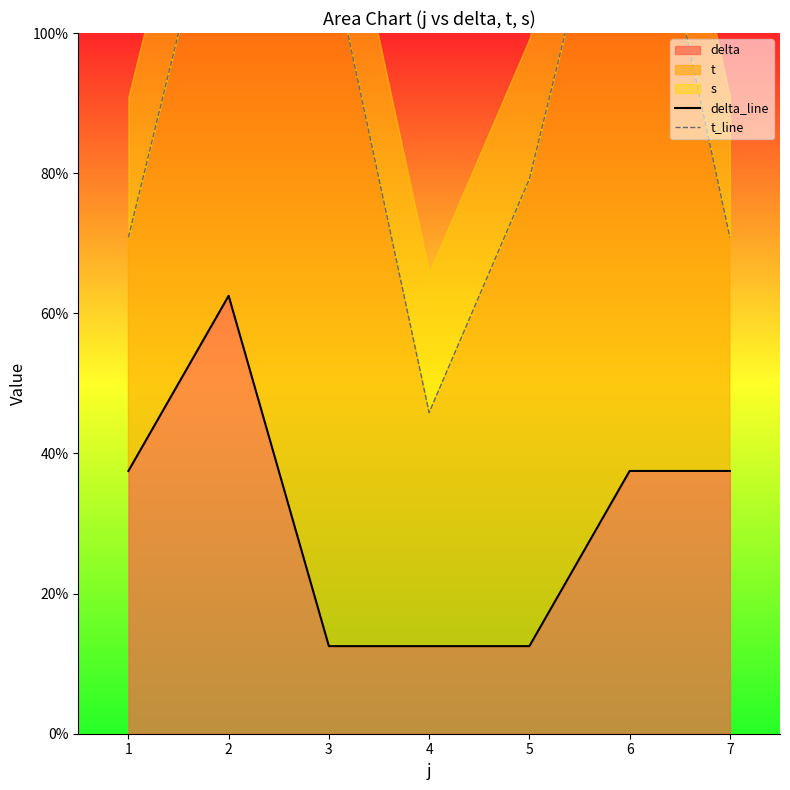

What is the minimum value shown in the chart?

12.5